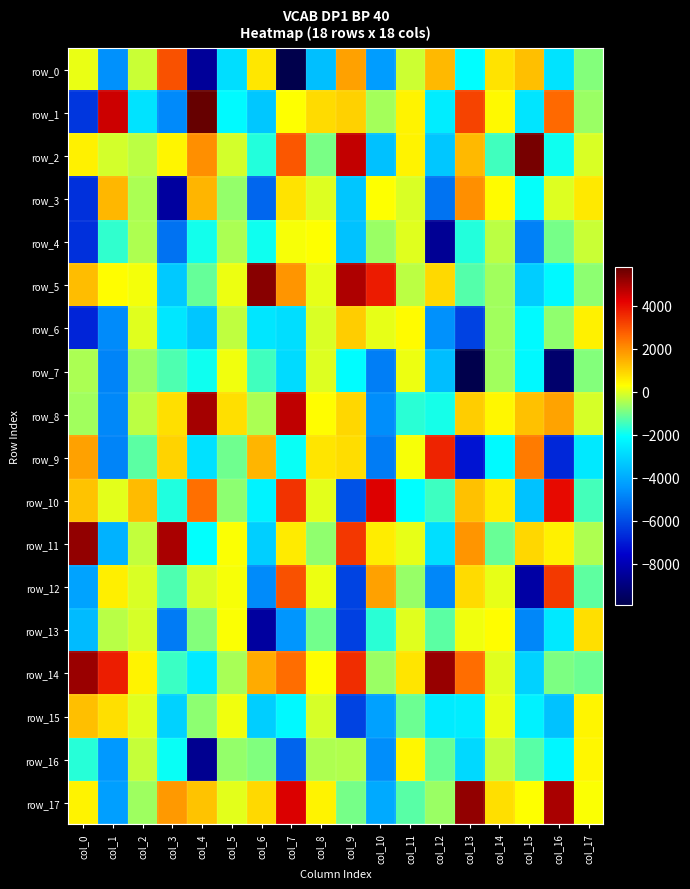

How many values in the row_13 series are below -1006?

10